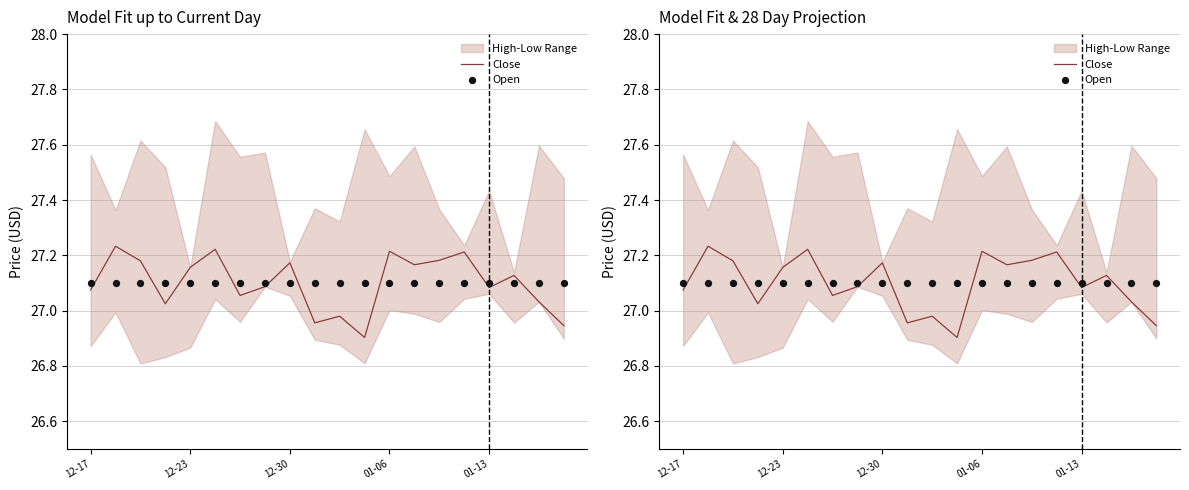

Which series has the largest total across all categories?

Close